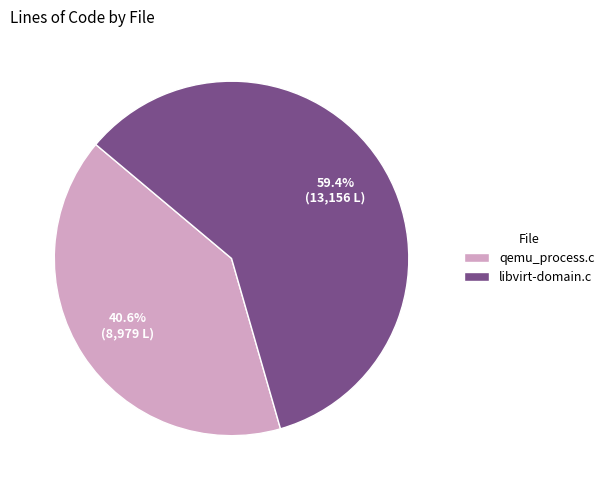

Between qemu_process.c and libvirt-domain.c, which is larger?

libvirt-domain.c